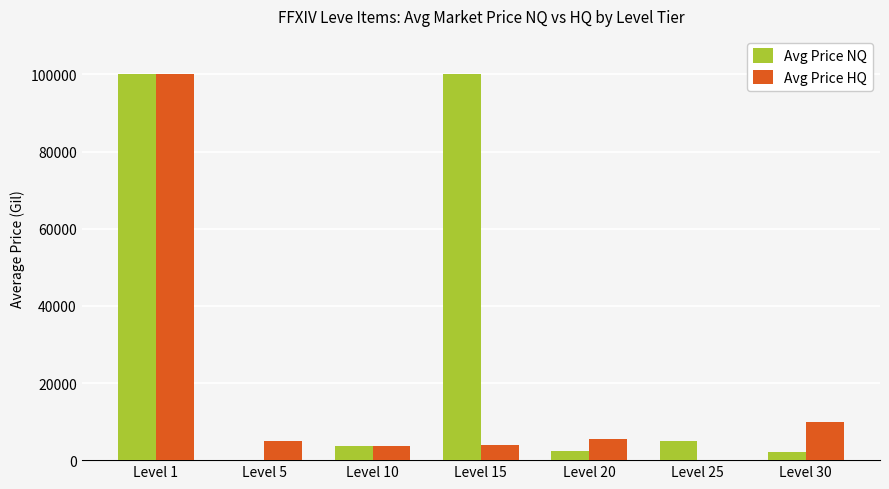

The Avg Price HQ series shows 60363.6 at Level 25. True or false?

False